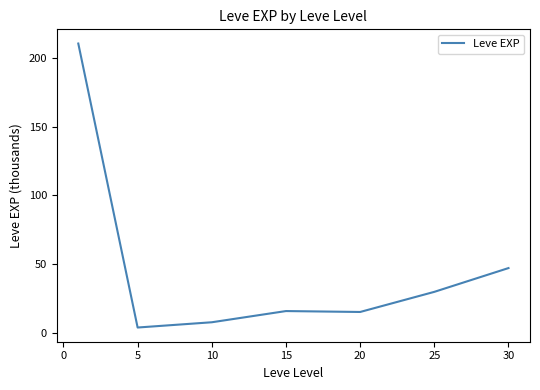

What is the difference between the maximum and minimum values?

207.0